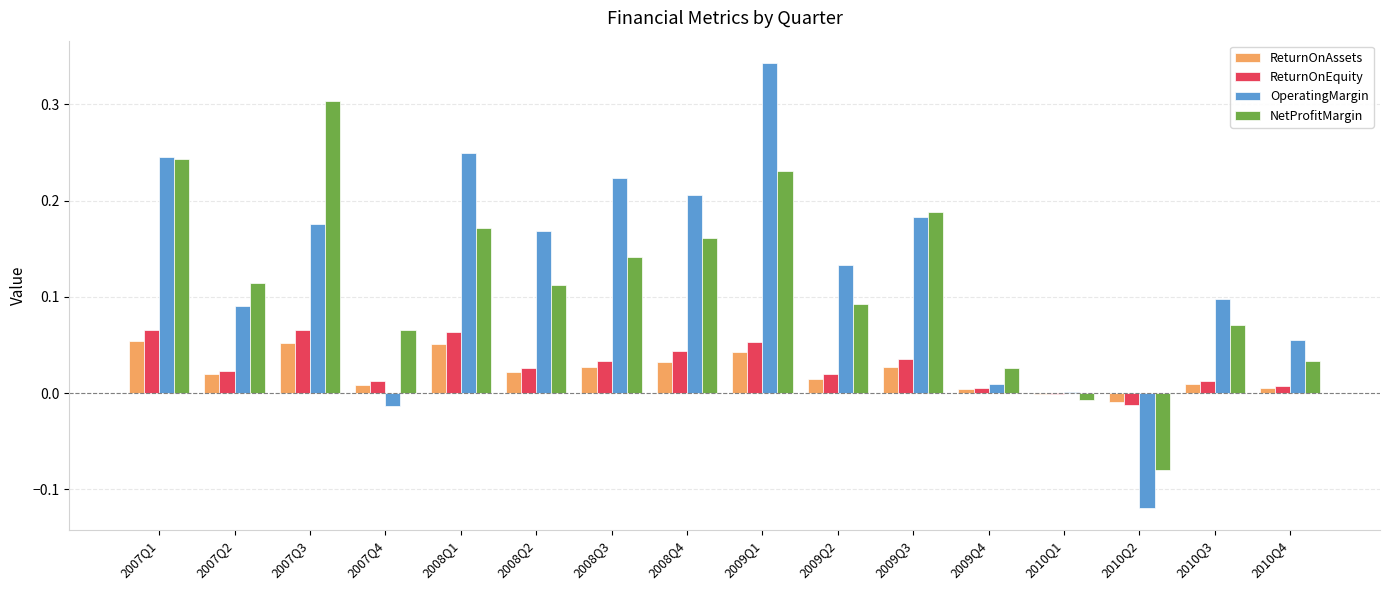

At which category does the chart reach its peak across all series?

2009Q1